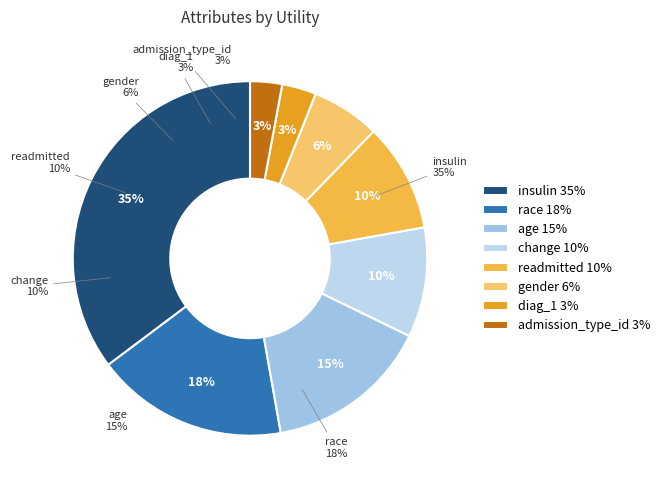

To the nearest percent, what percentage of the pie is race?

18%